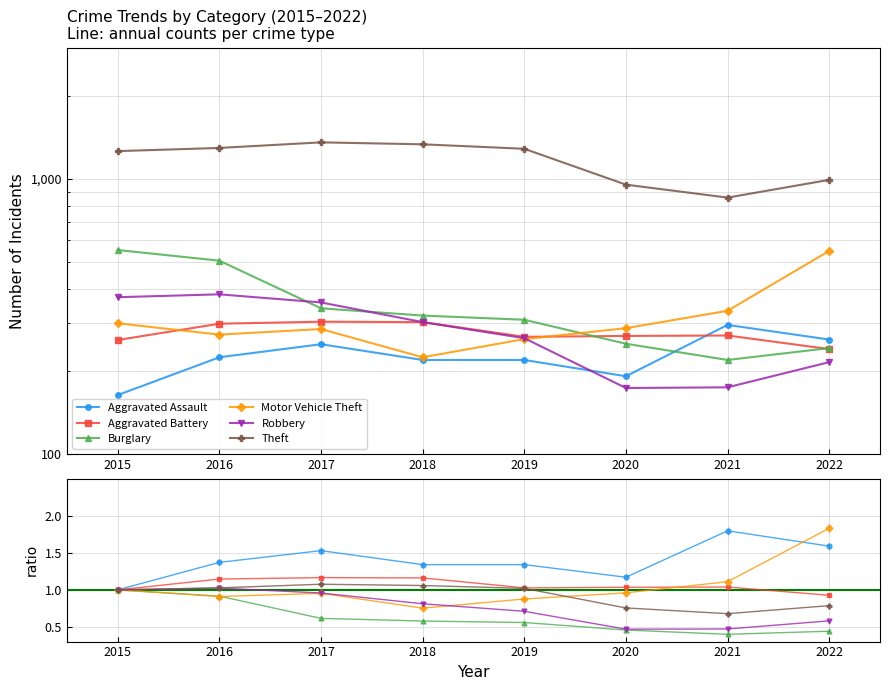

Reading left to right, list all the values displayed in this chart.

Aggravated Assault: 1.0	1.4	1.5	1.3	1.3	1.2	1.8	1.6
Aggravated Battery: 1.0	1.1	1.2	1.2	1.0	1.0	1.0	0.9
Burglary: 1.0	0.9	0.6	0.6	0.6	0.5	0.4	0.4
Motor Vehicle Theft: 1.0	0.9	1.0	0.8	0.9	1.0	1.1	1.8
Robbery: 1.0	1.0	1.0	0.8	0.7	0.5	0.5	0.6
Theft: 1.0	1.0	1.1	1.1	1.0	0.8	0.7	0.8